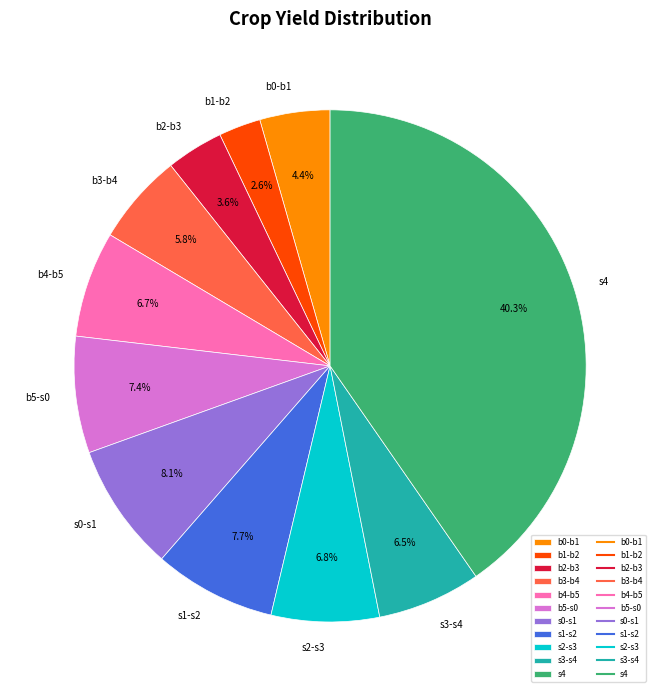

Does b2 account for over 50% of the chart?

No